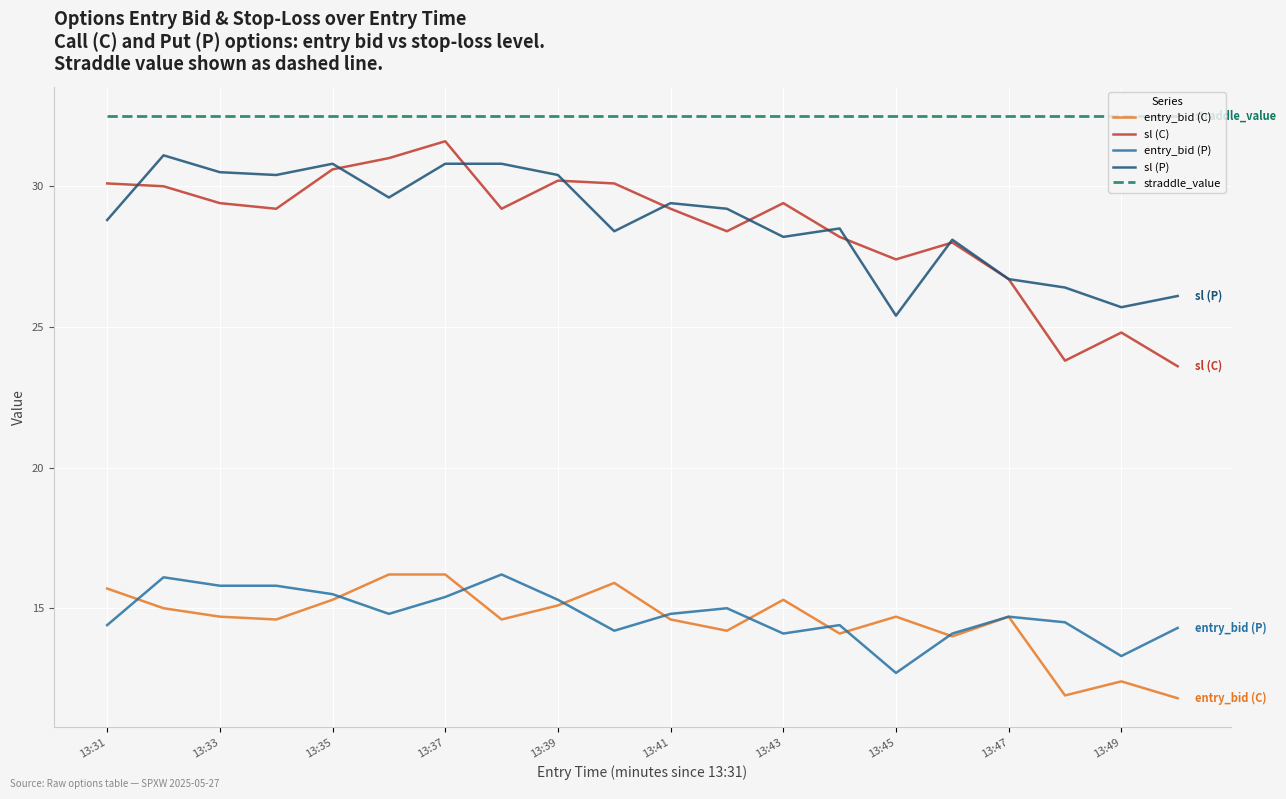

What is the lowest value of the entry_bid (P) series?

12.7